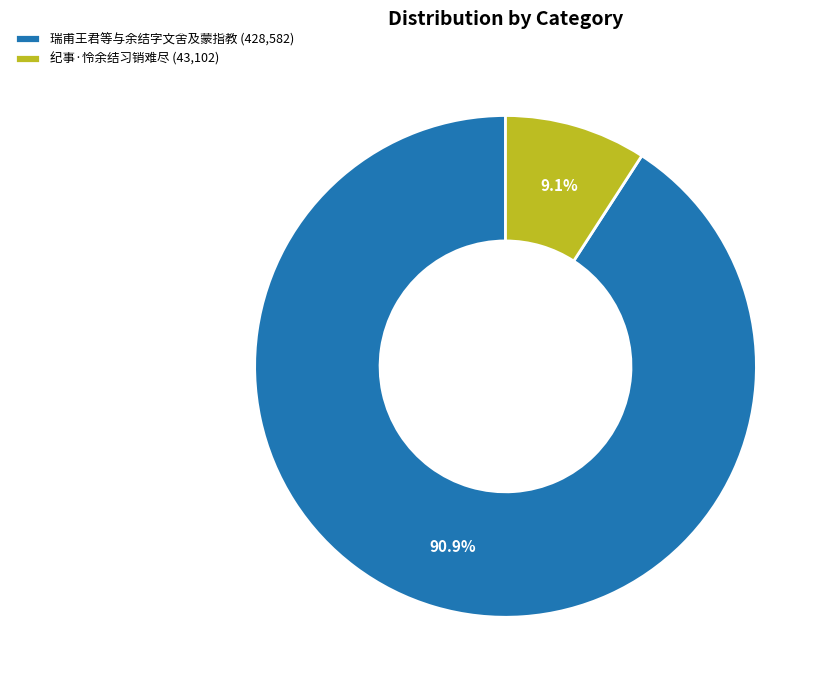

Which category has the smallest portion of the pie?

纪事·怜余结习销难尽